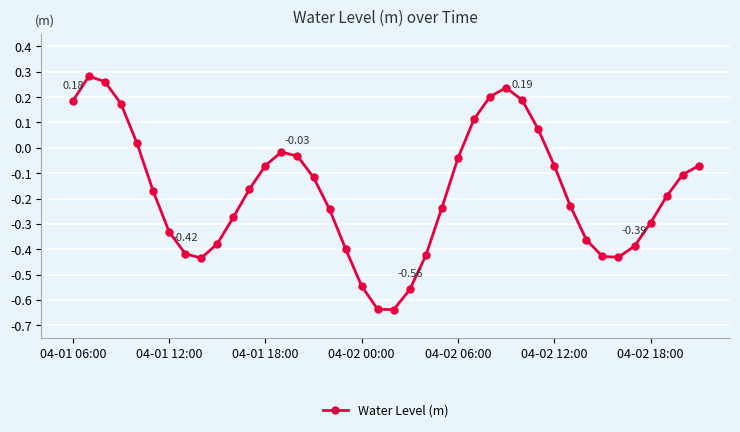

What is the sum of all values?

-7.0